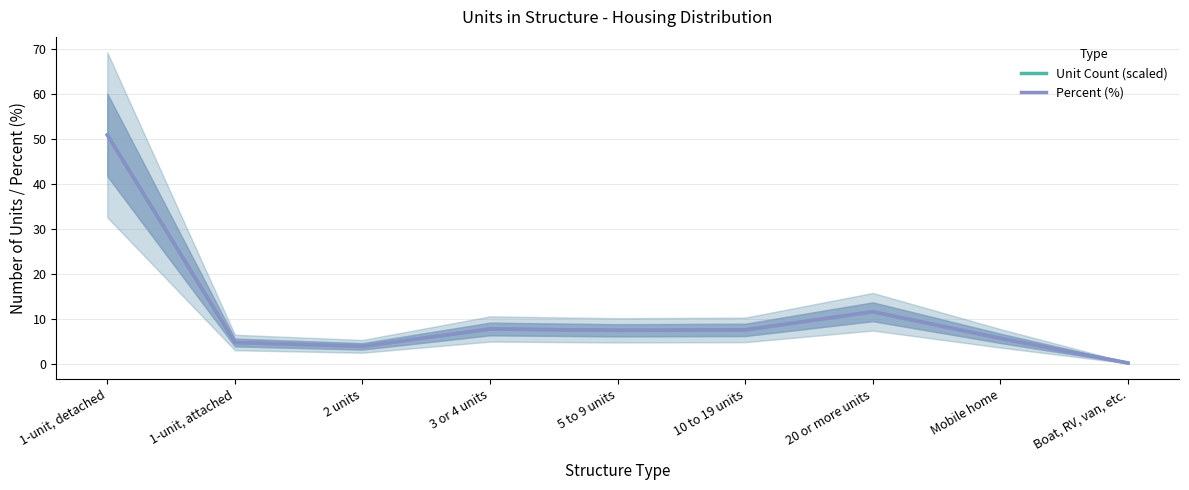

What is the approximate value of Unit Count (scaled) at 3 or 4 units?

7.8